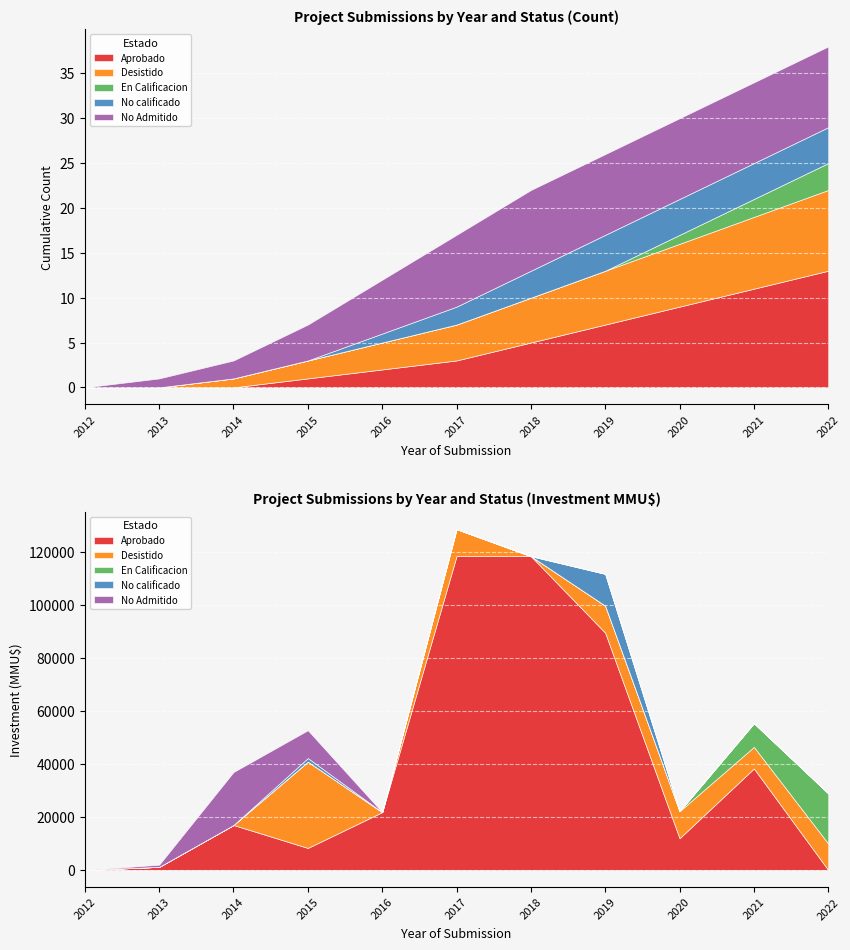

Which series has the largest range (max minus min)?

Aprobado